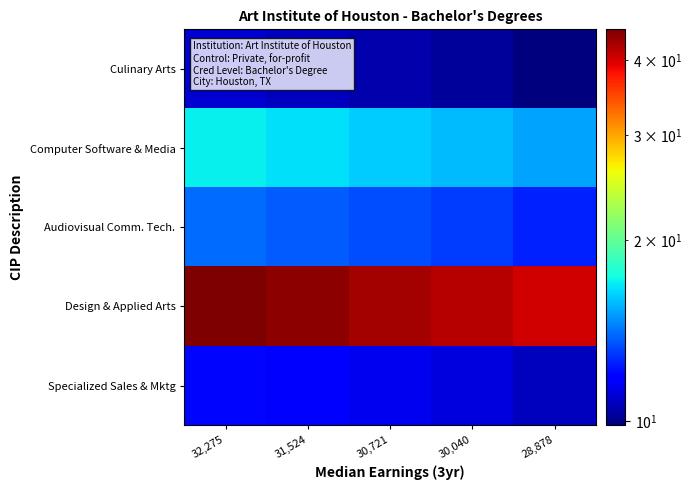

What is the difference between the highest and lowest values at 28,878?

30.4